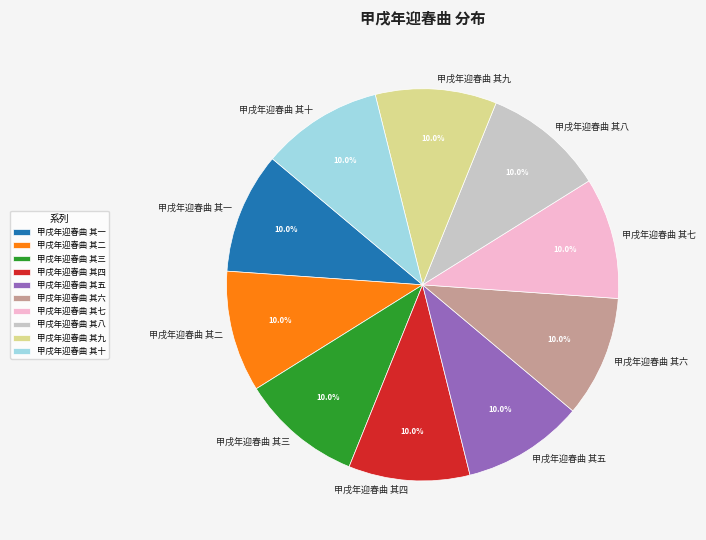

Do 甲戌年迎春曲 其十 and 甲戌年迎春曲 其二 together represent more than half of the pie?

No